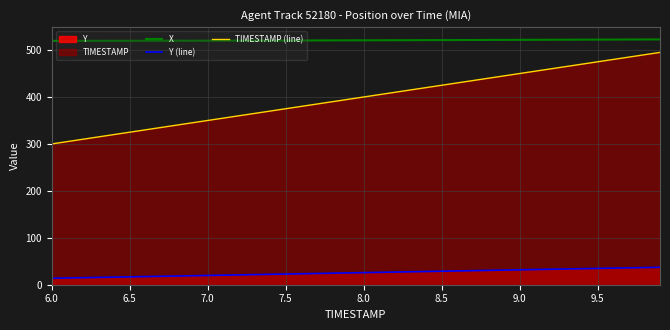

List the series in order of their overall mean, highest first.

X, TIMESTAMP (line), Y (line)